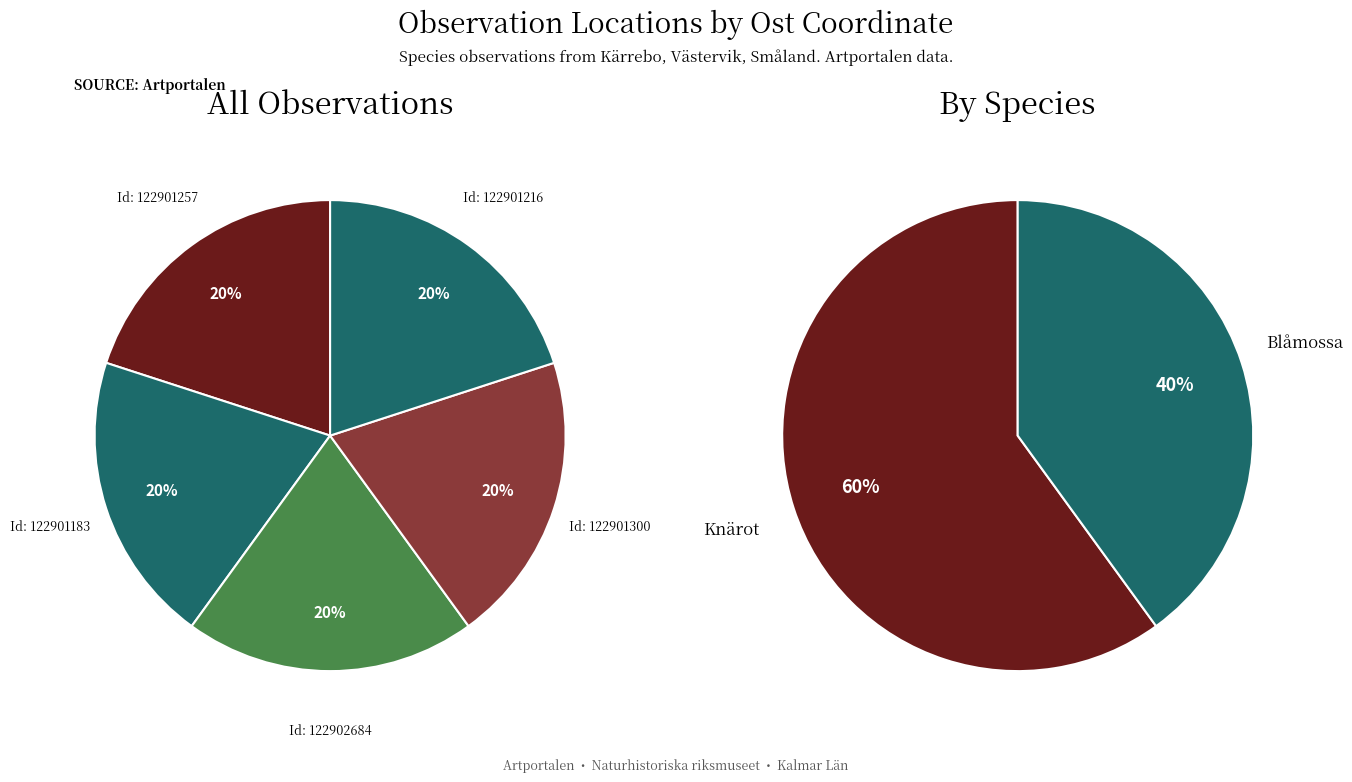

Which slice is the largest?

122902684